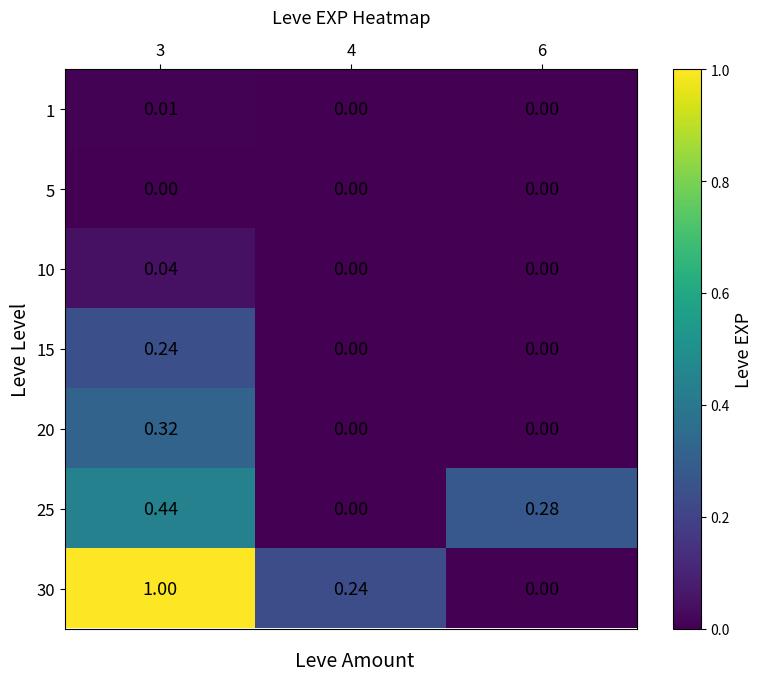

Is the value of 20 at 3 greater than the value of 25 at 4?

Yes